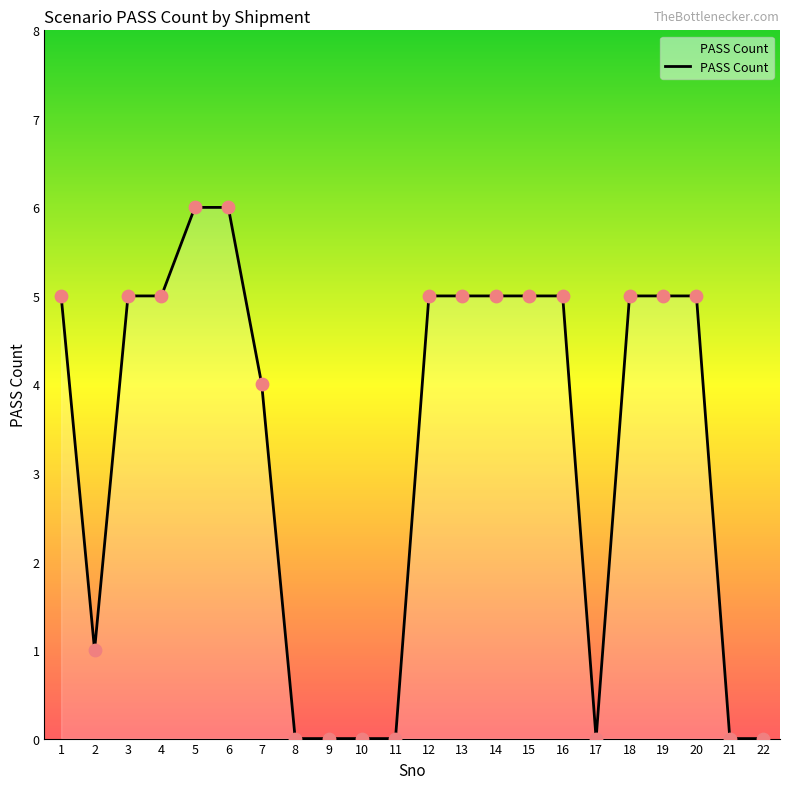

Approximately how many times larger is the value at 15 compared to 18?

1.0